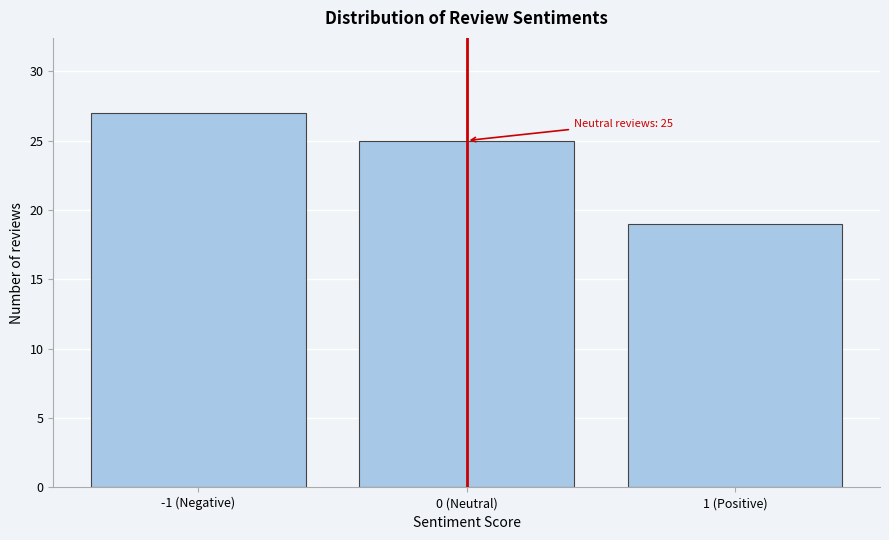

Reading right to left, list all the values displayed in this chart.

19	25	27